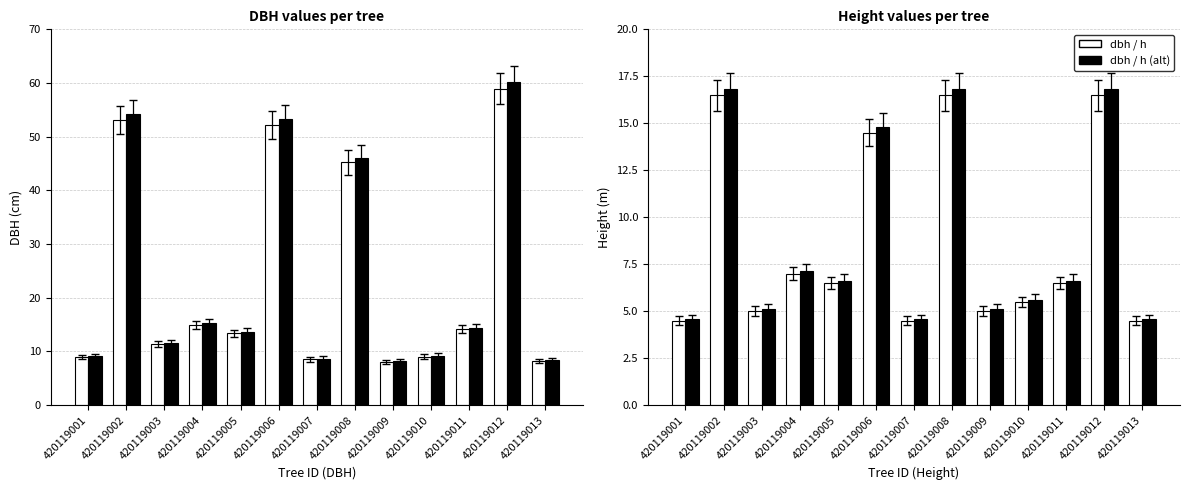

What is the difference between the highest and lowest values at 420119004?

8.2